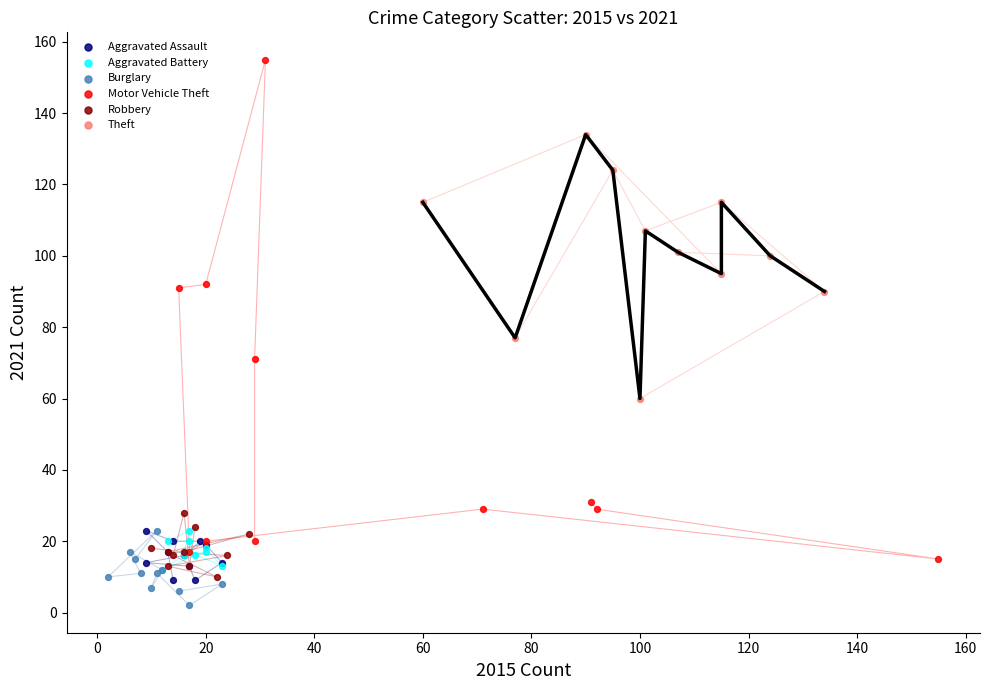

Which series contains the highest Y value?

Motor Vehicle Theft